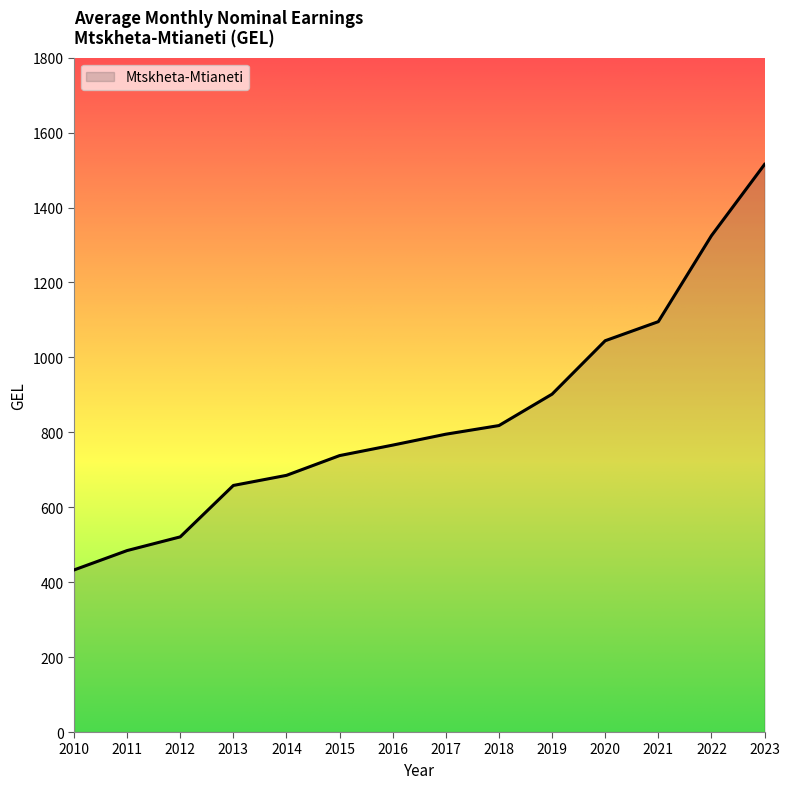

What is the difference between the maximum and second lowest values?

1030.9